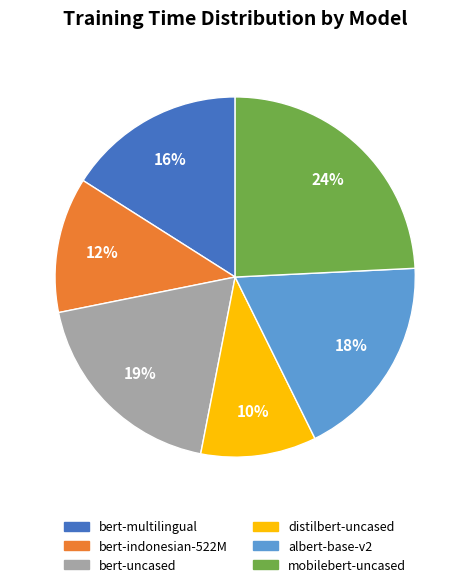

Is there any slice that represents more than half of the pie?

No